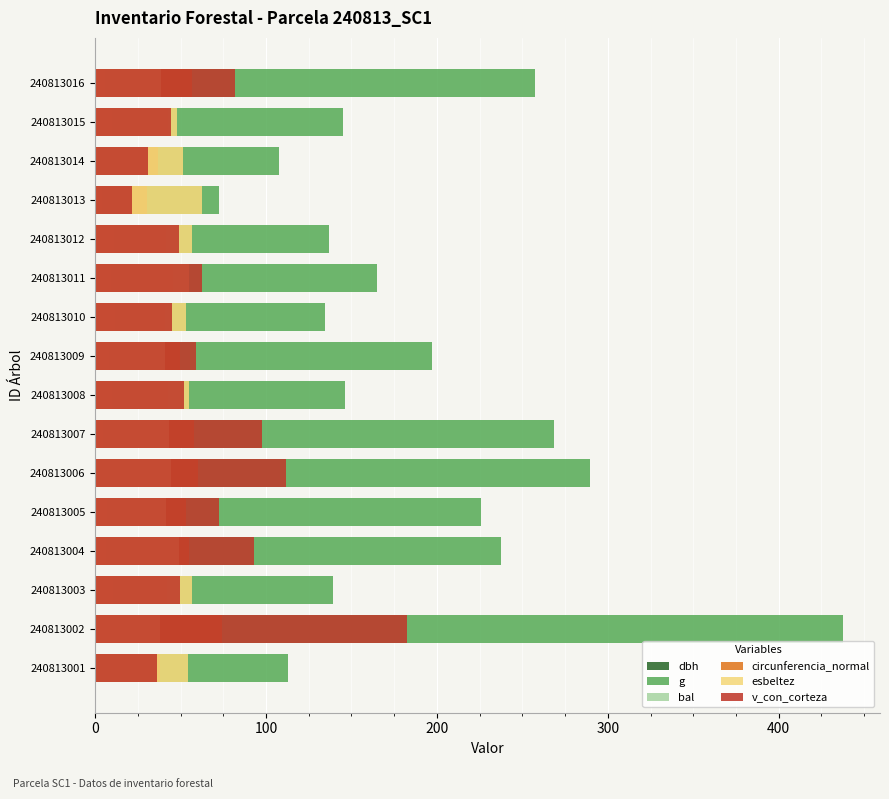

What is the average value of the v_con_corteza series?

68.1